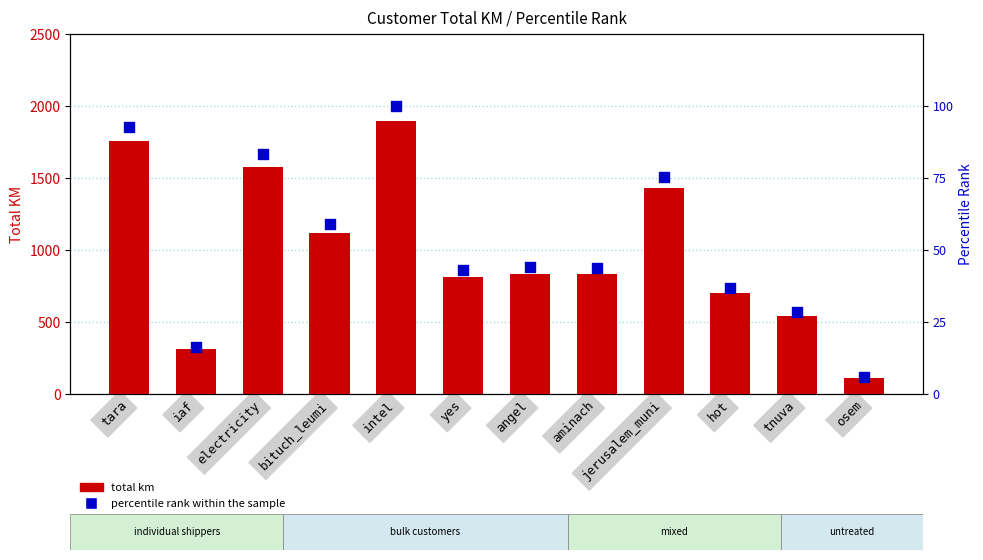

What is the total value across all series at tnuva?

566.8